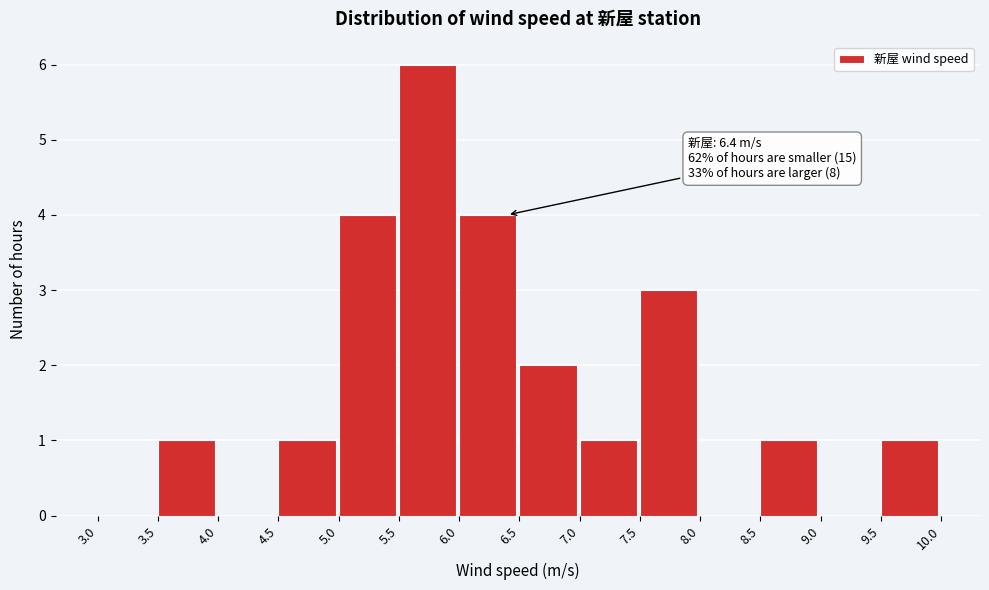

Which range on the x-axis has the tallest bar?

5.5 to 6.0